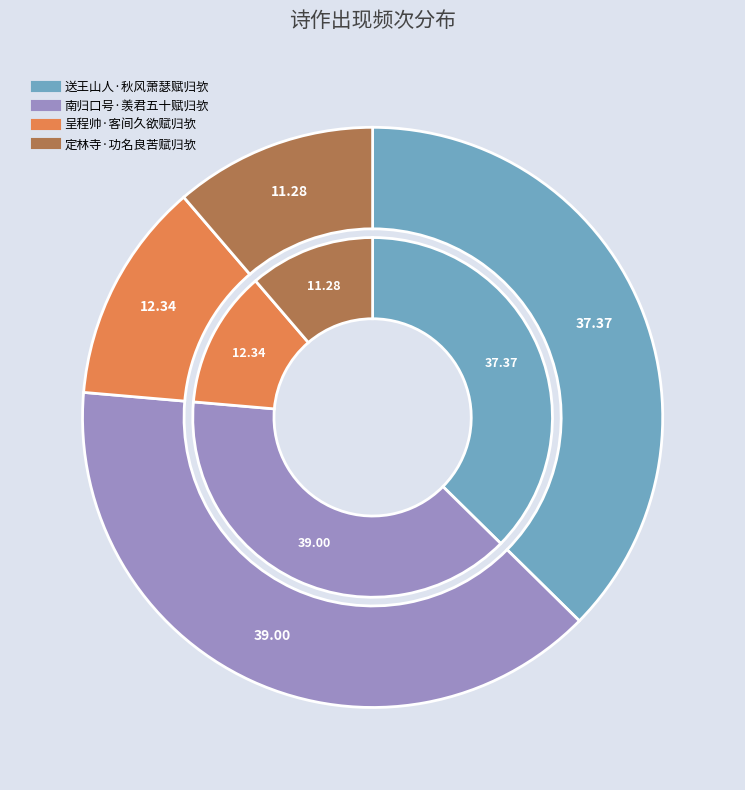

The 定林寺·功名良苦赋归欤 slice represents 11% of the pie. True or false?

True